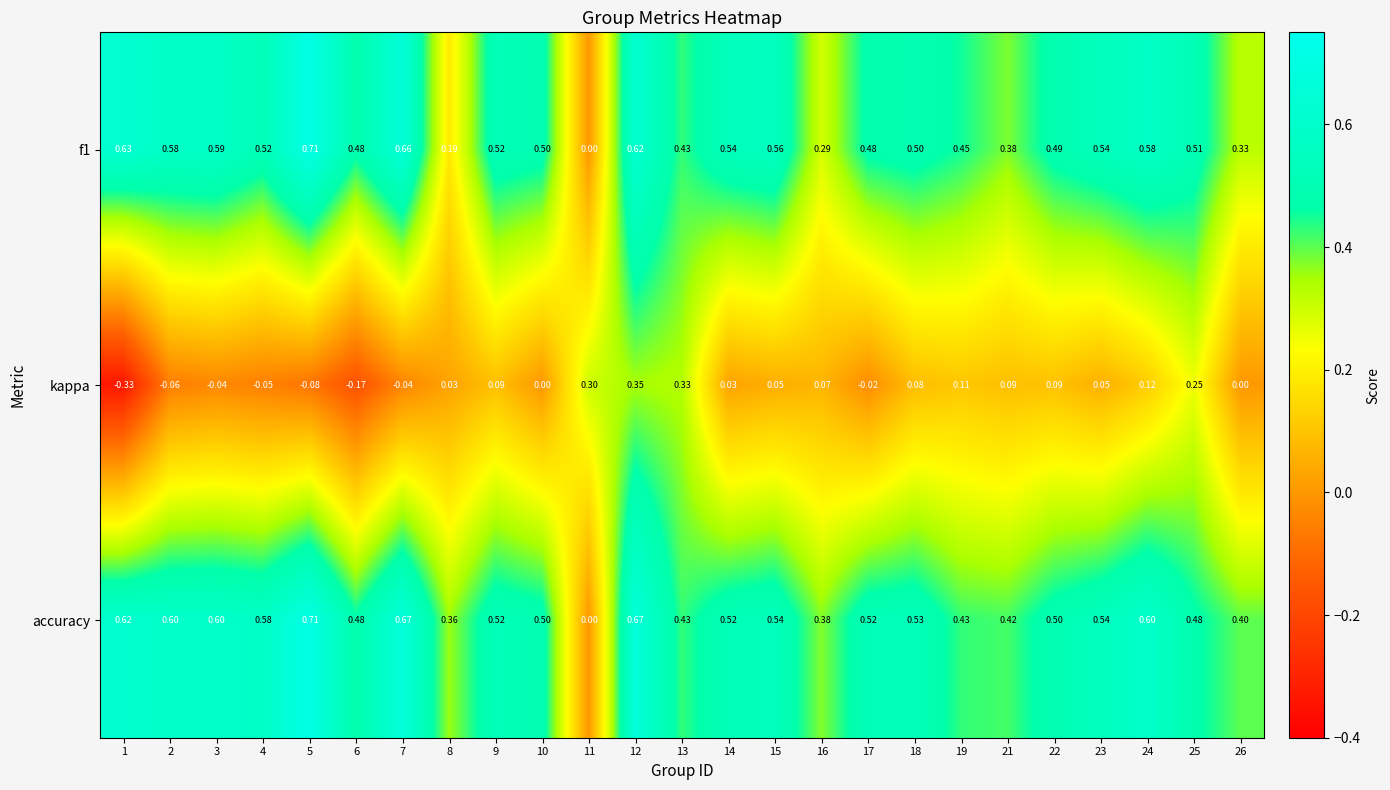

How many categories are shown in the chart?

25